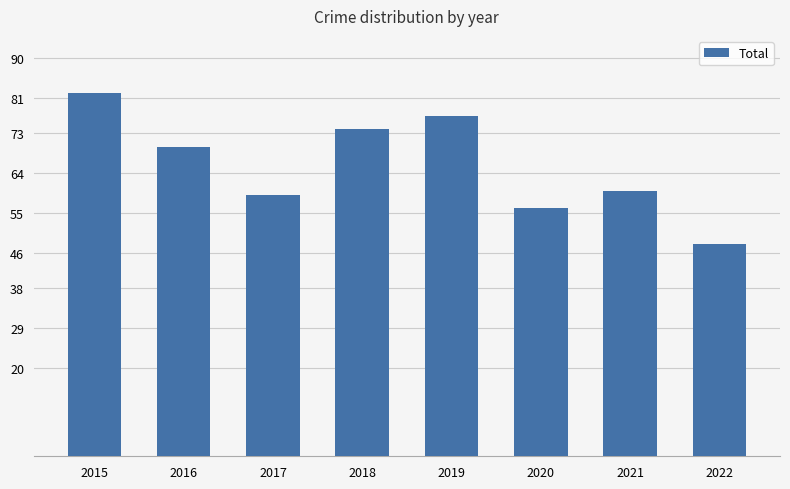

Are the bars horizontal?

No